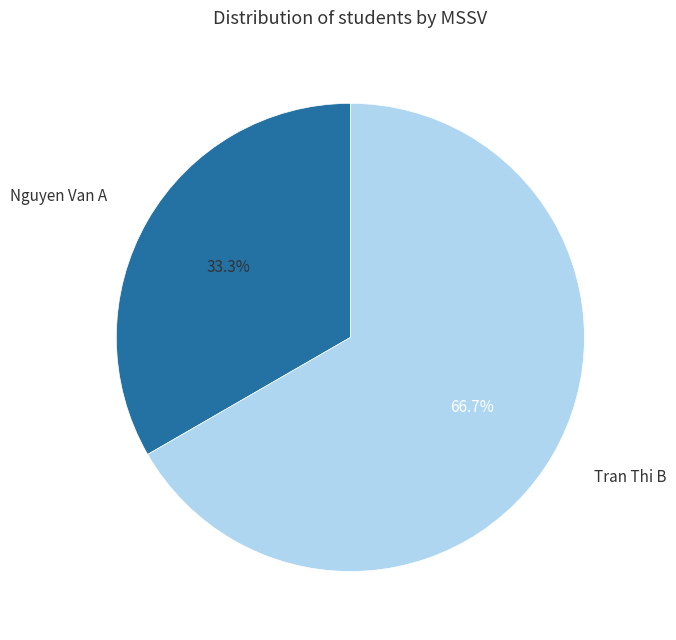

Rank the categories by value from highest to lowest.

Tran Thi B, Nguyen Van A